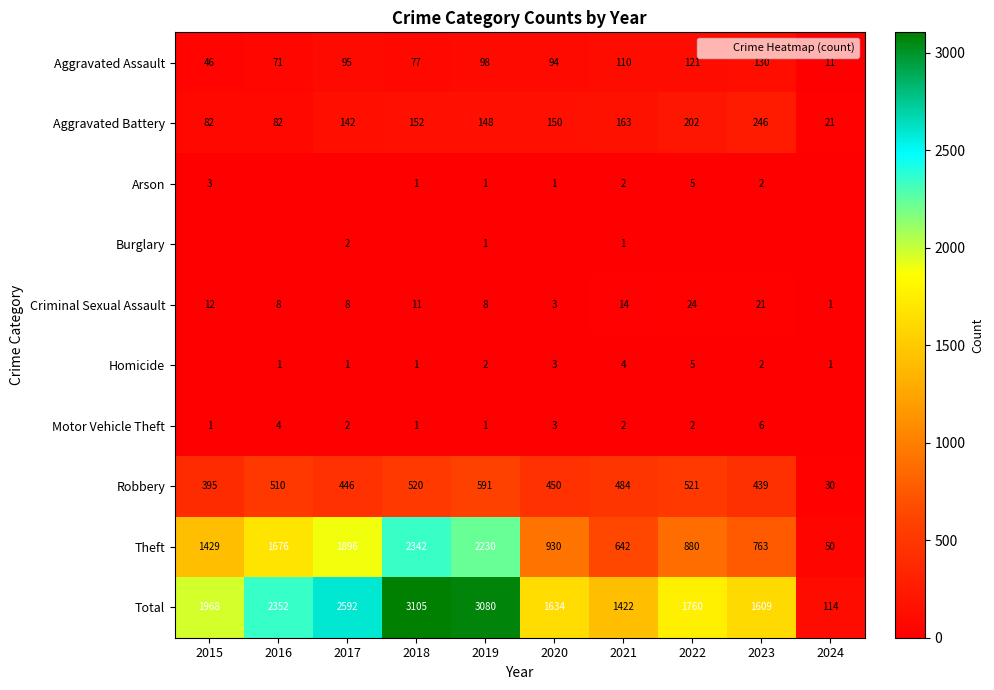

What is the sum of all Criminal Sexual Assault values?

110